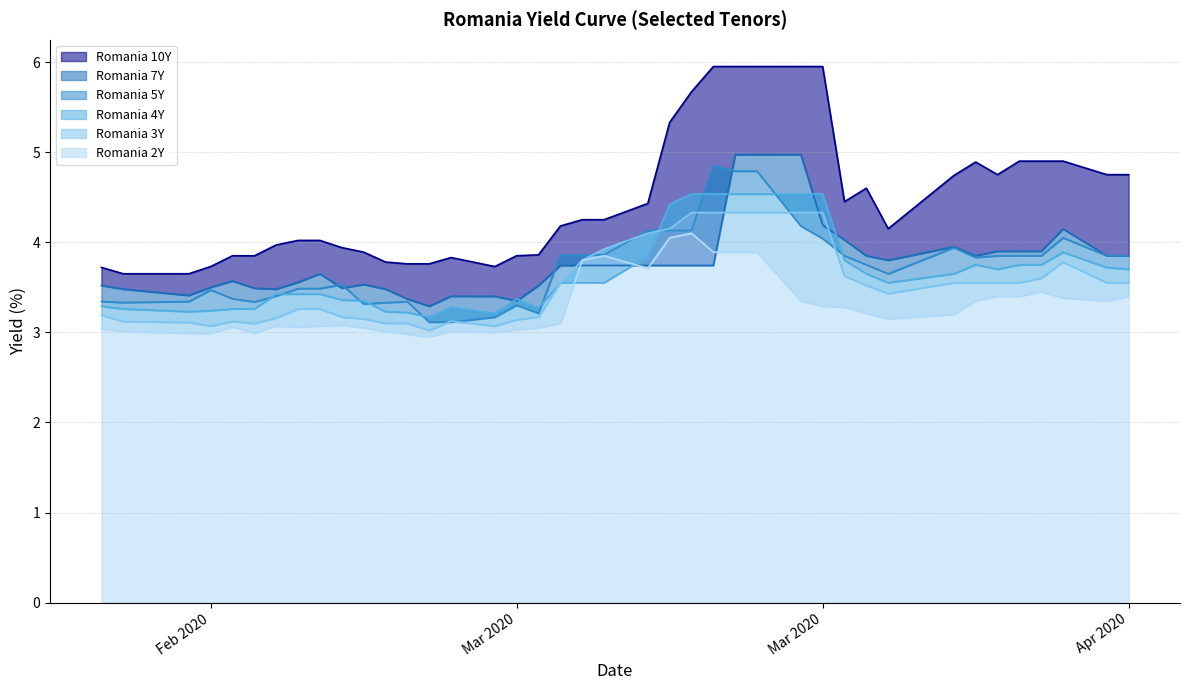

What is the average value of the Romania 2Y series?

3.3